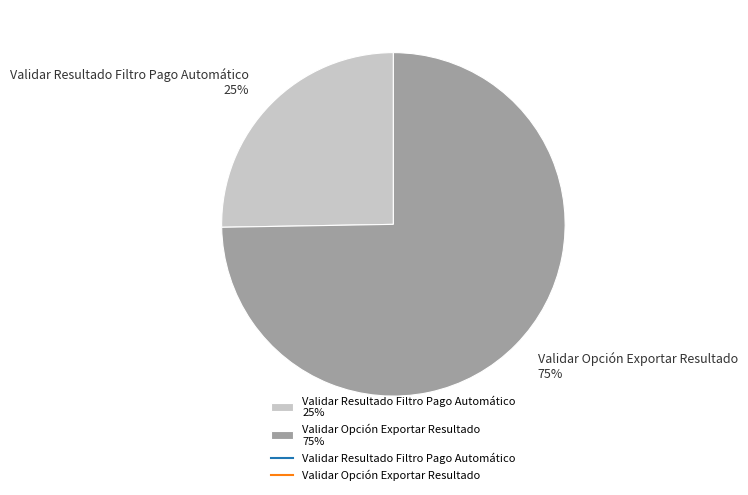

Does Validar Opción Exportar Resultado account for over 50% of the chart?

Yes